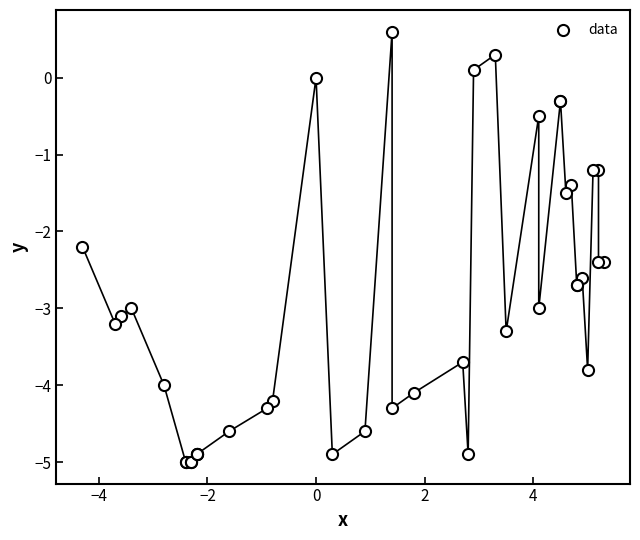

What Y value in the scatter plot is closest to -2?

-2.2